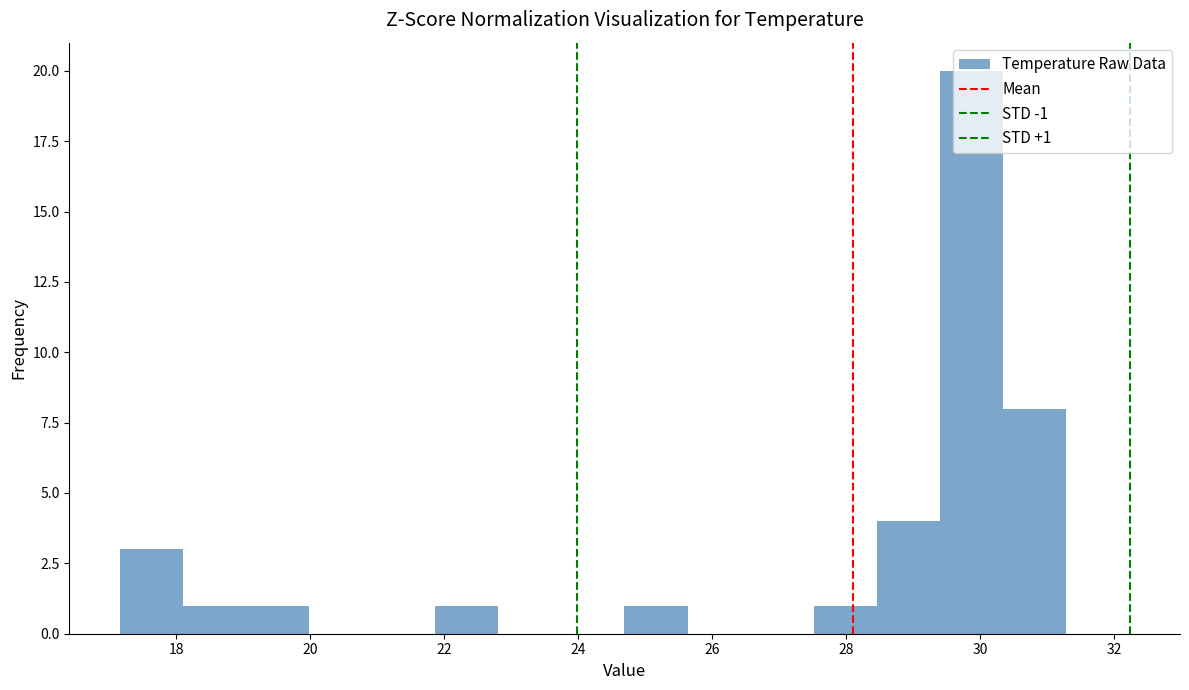

Over which range of the x-axis is the bar tallest?

29.4 to 30.4